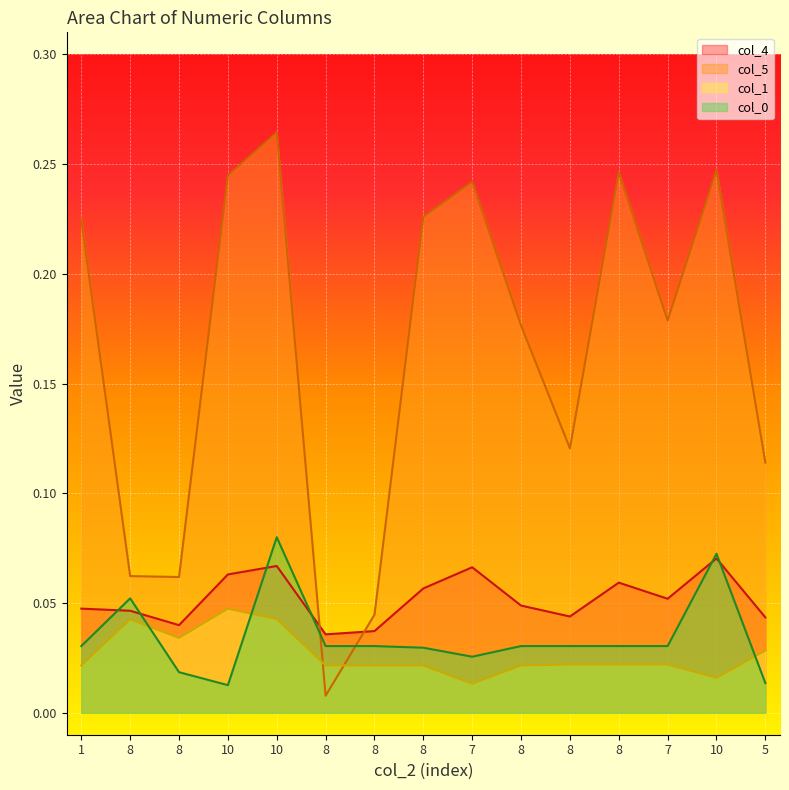

What is the sum of the col_5 values at 7 and 8?

0.5